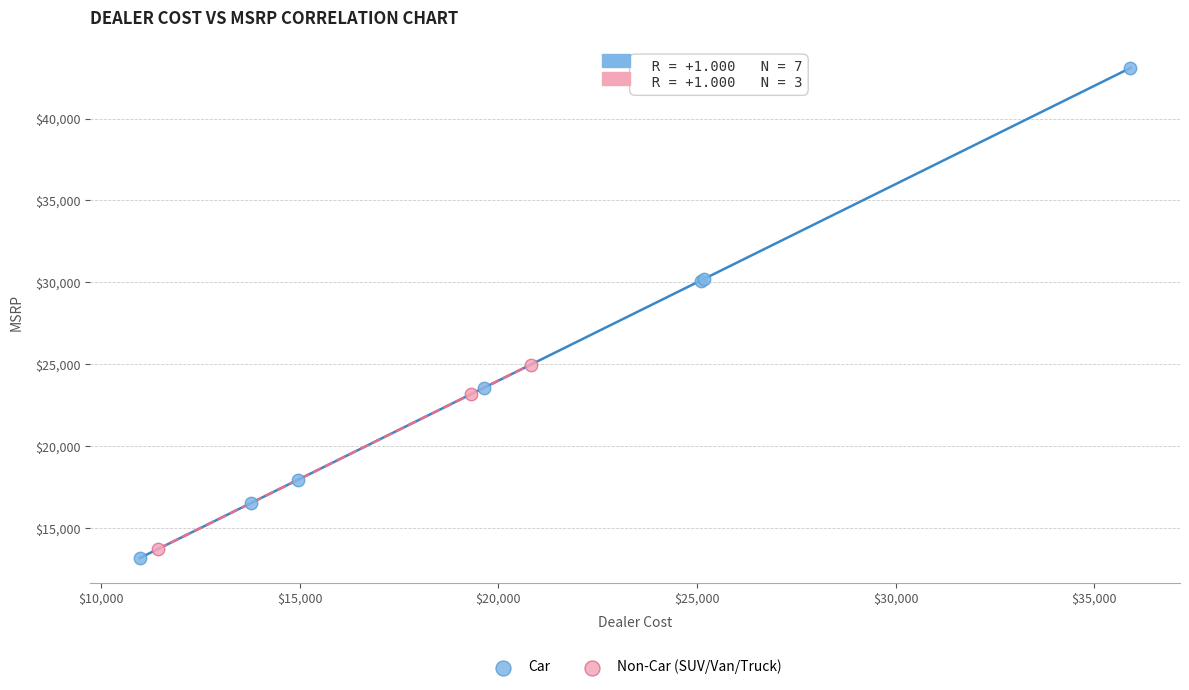

Which series contains the highest Y value?

Car